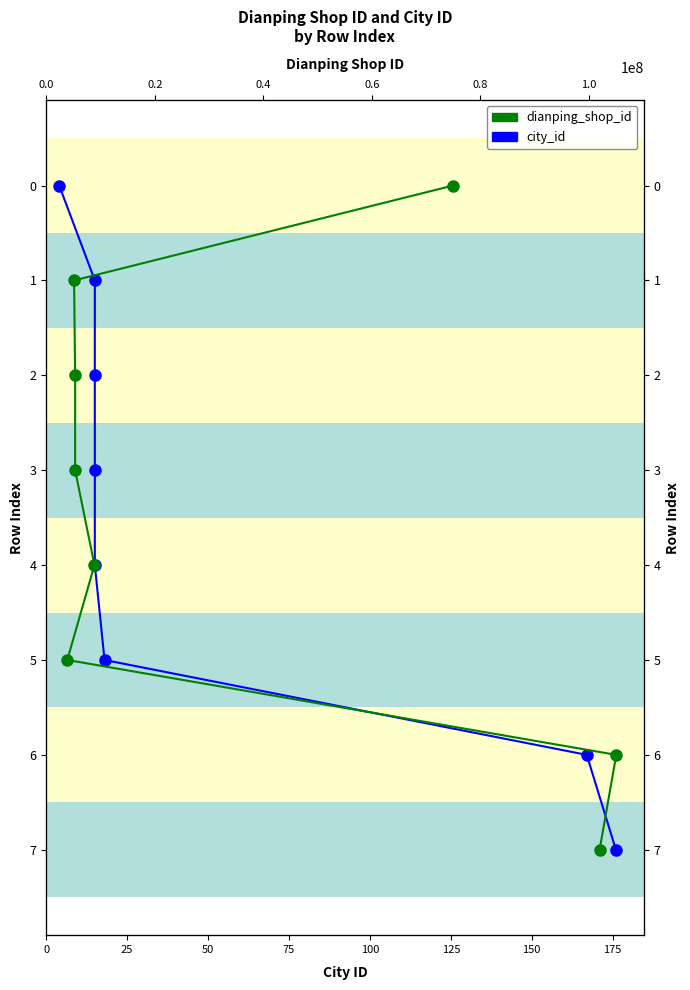

Count the city_id values in the range 2 to 6.

5